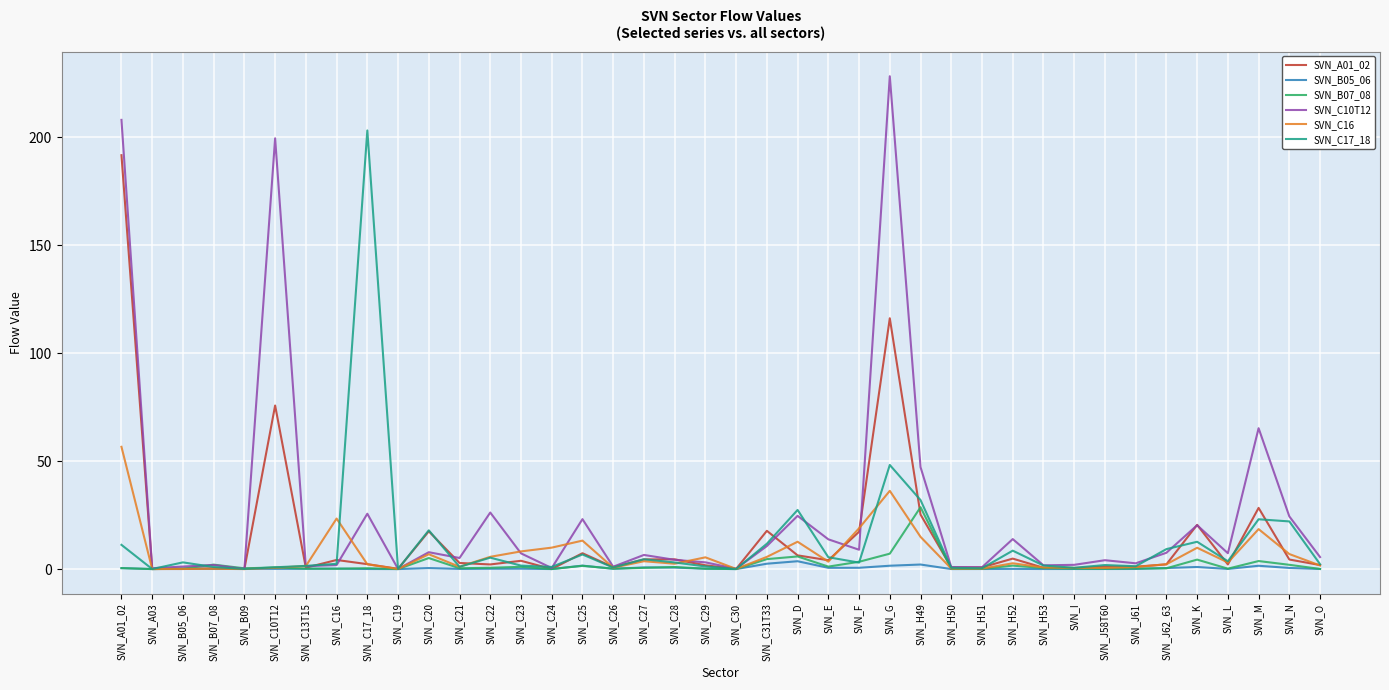

What is the maximum value shown in the chart?

228.3